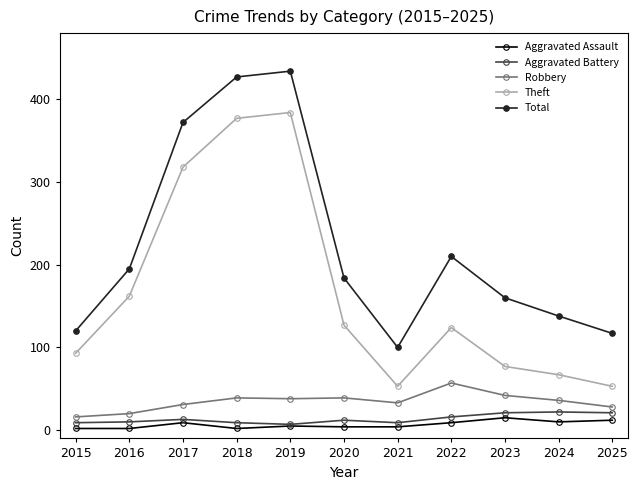

What is the difference between the maximum and minimum values in the Aggravated Assault series?

13